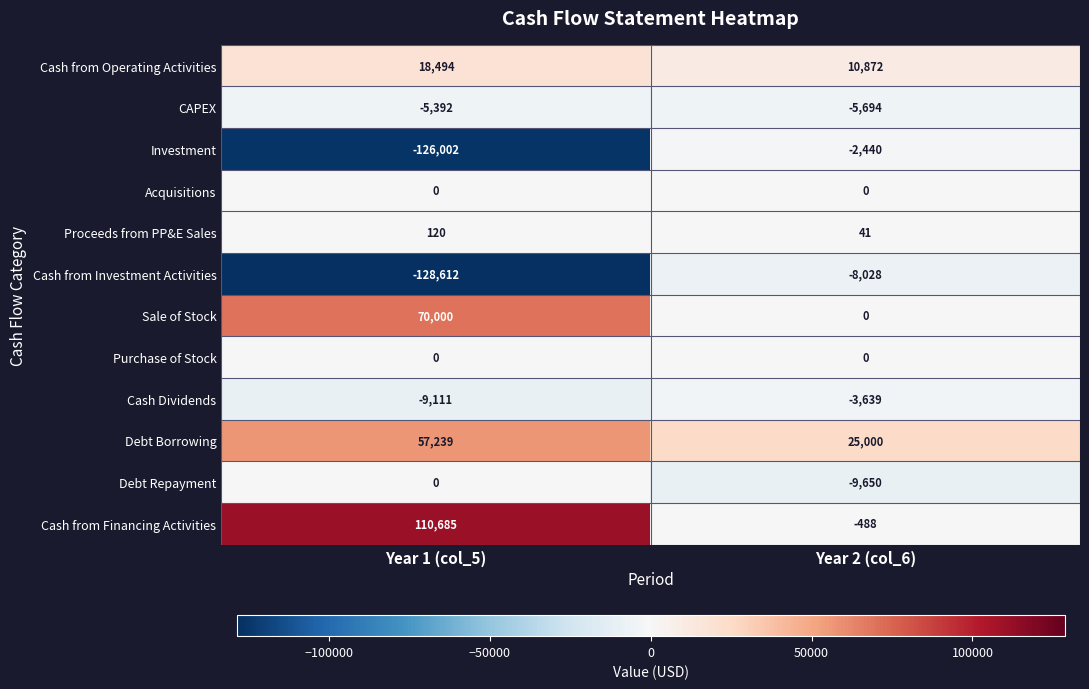

Which label corresponds to the largest value in the chart?

Year 1 (col_5)